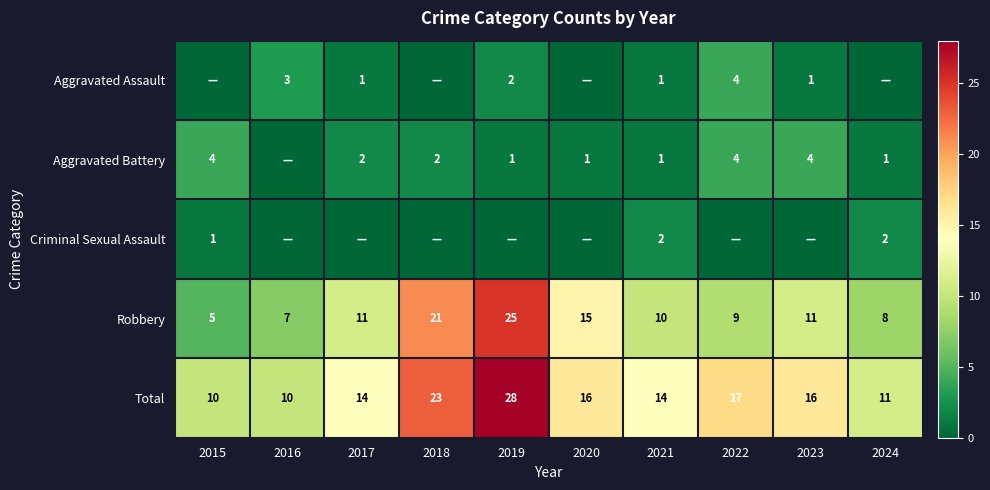

Read the Robbery value at 2020.

15